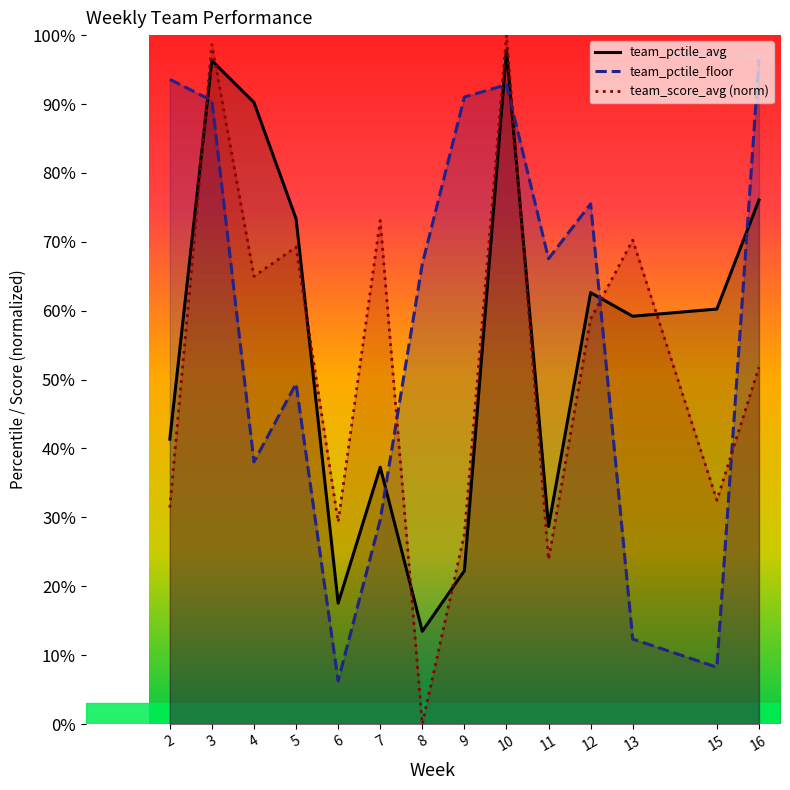

What is the average value of the team_pctile_avg series?

0.6